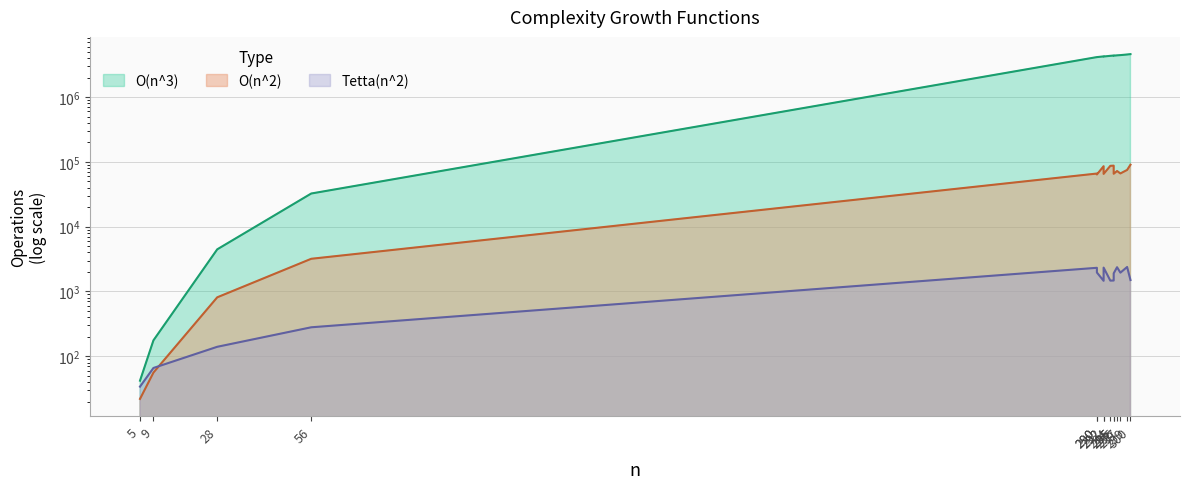

At which category is the sum across all series the highest?

300